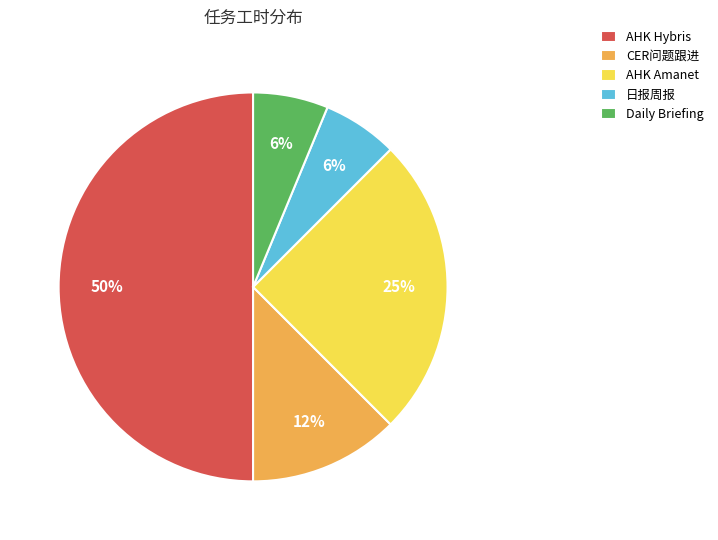

Which category has the biggest portion of the pie?

AHK Hybris